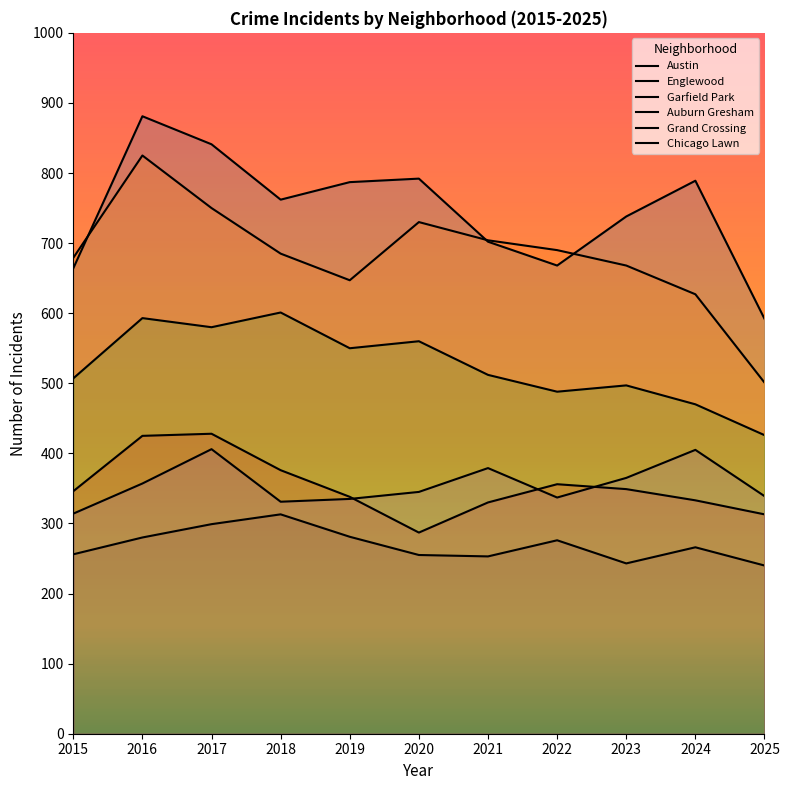

True or false: Chicago Lawn and Austin intersect in this chart.

False